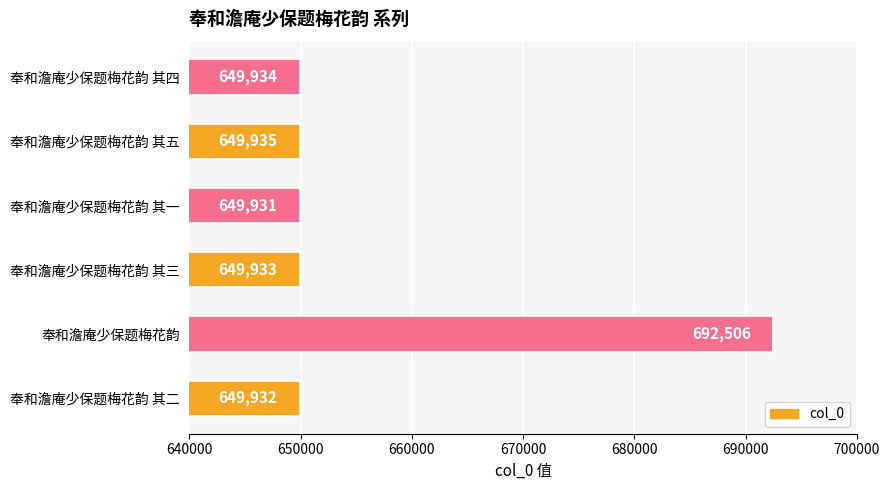

What is the greatest value displayed?

692506